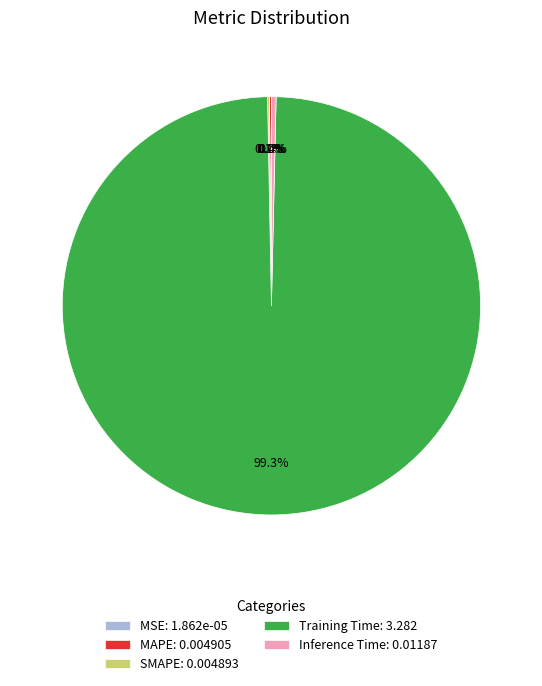

Combined, do Training Time: 3.282 and Inference Time: 0.01187 account for over 50%?

Yes